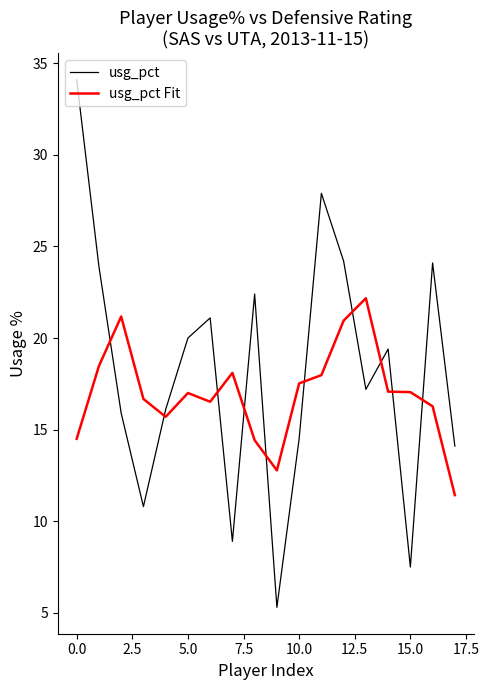

How many intersections are there between usg_pct and usg_pct Fit?

10